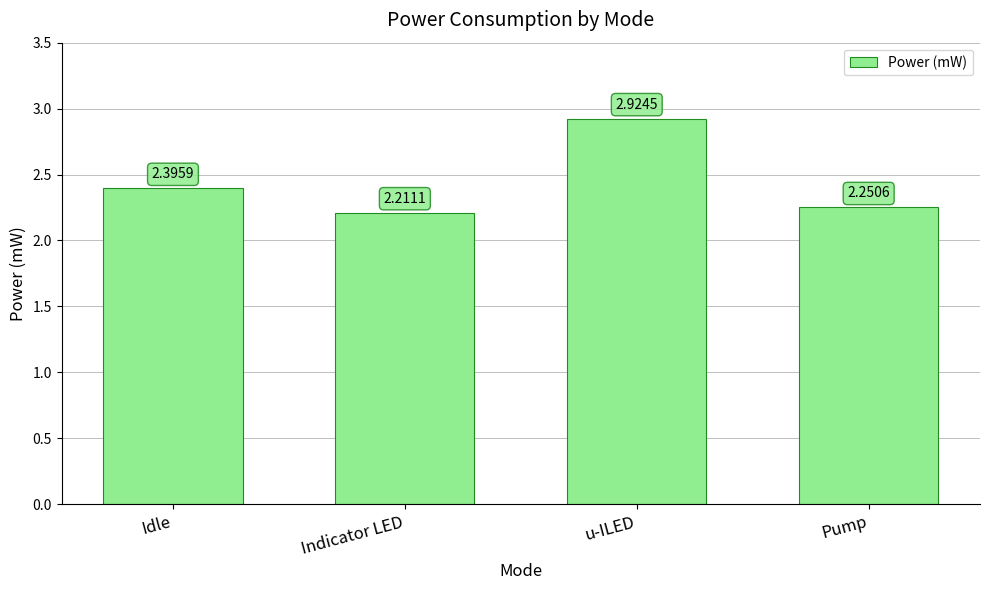

How many categories are shown in the chart?

4